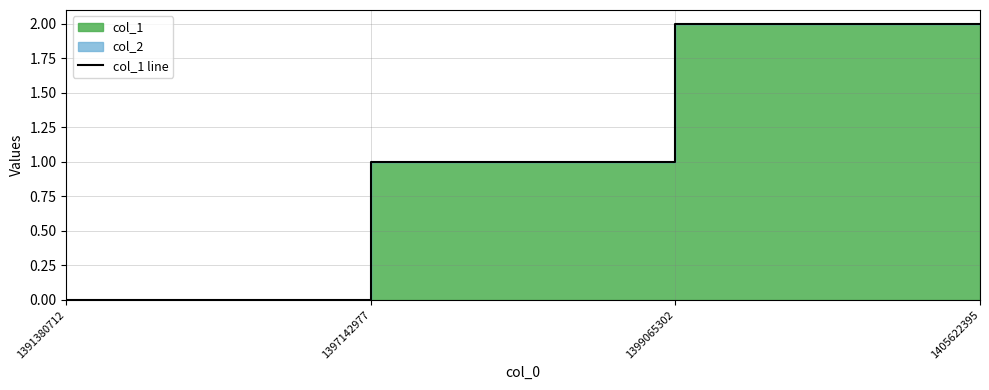

How many values are below 2?

2